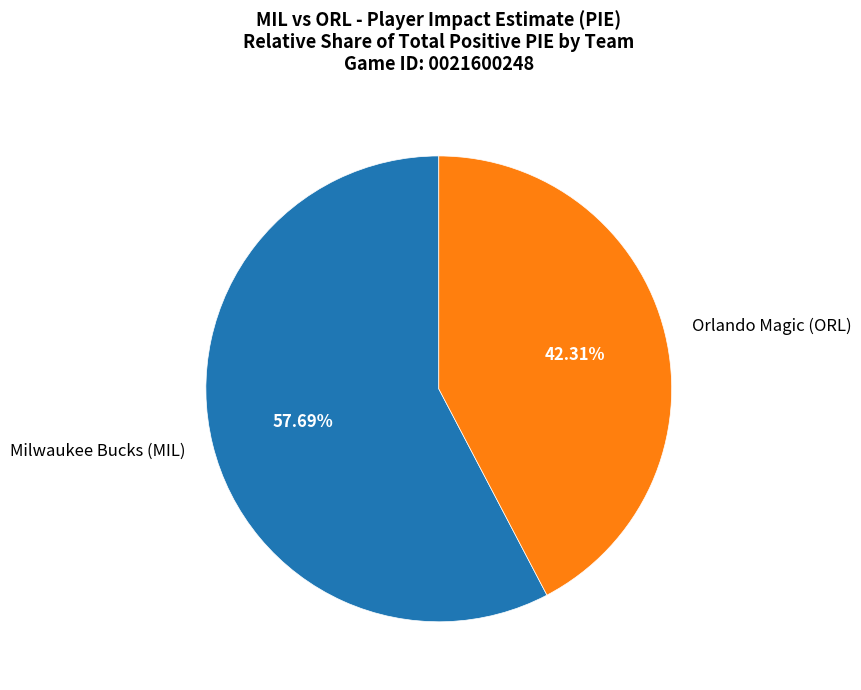

What is the ratio of the value at Milwaukee Bucks (MIL) to the value at Orlando Magic (ORL)?

1.4